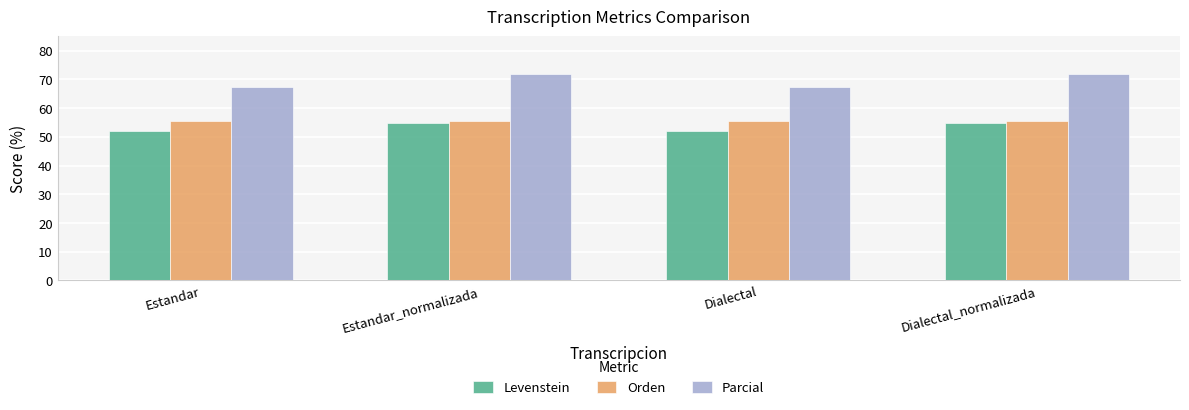

Reading left to right, transcribe all the data shown in this chart.

Levenstein: 51.9	54.9	51.9	54.9
Orden: 55.6	55.6	55.6	55.6
Parcial: 67.5	71.8	67.5	71.8